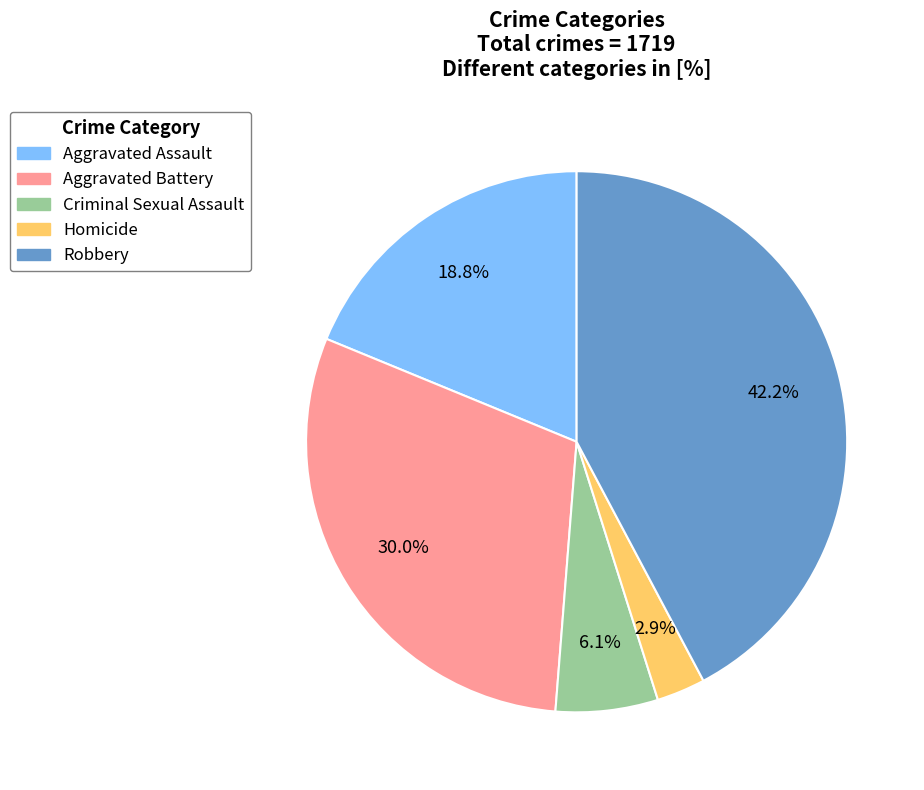

How many slices are in this pie chart?

5